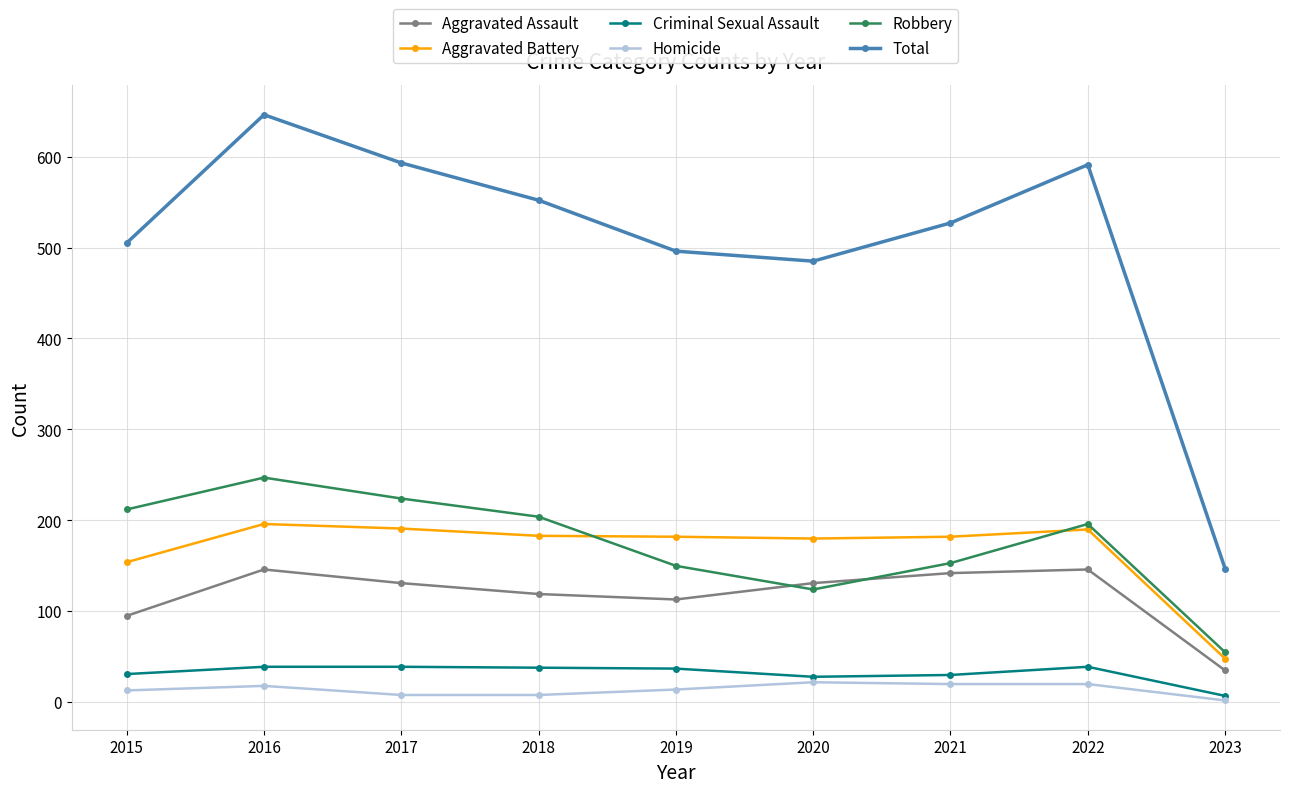

At 2022, list the series in order from smallest to largest.

Homicide, Criminal Sexual Assault, Aggravated Assault, Aggravated Battery, Robbery, Total